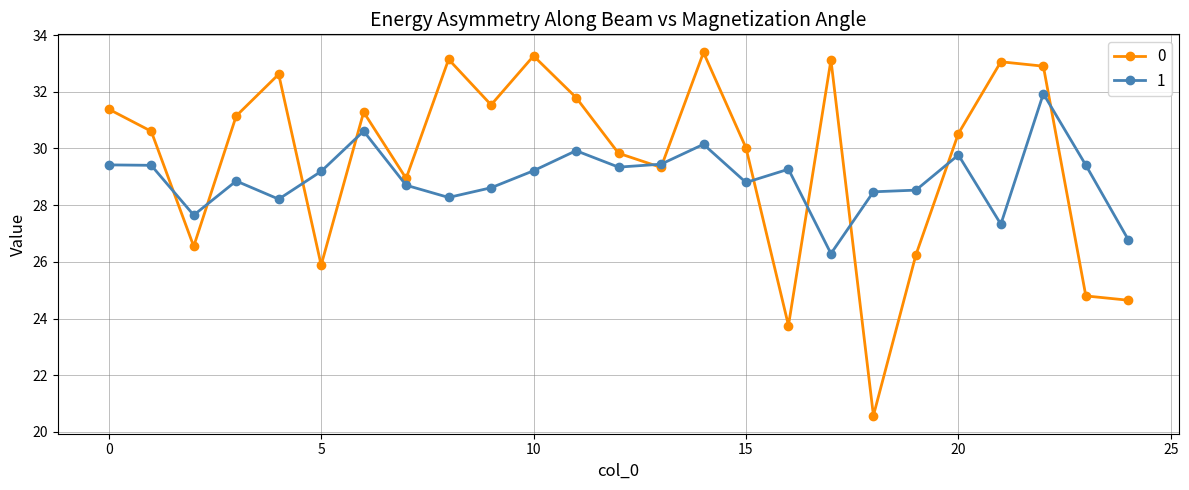

True or false: 0 has more than 1 points higher than both neighbors.

True